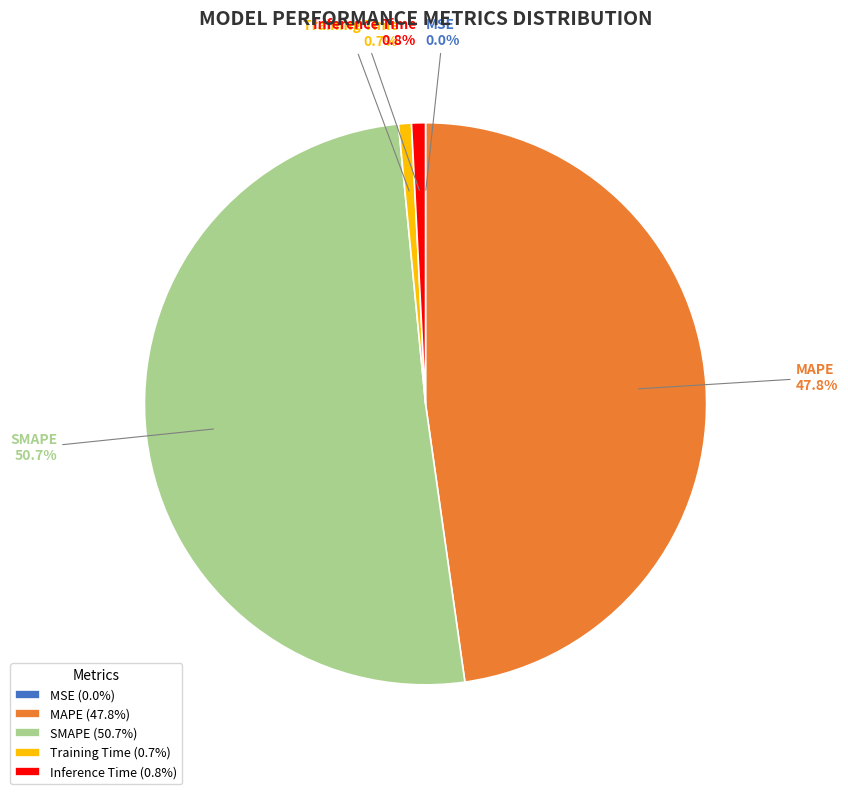

Which category accounts for the majority?

SMAPE